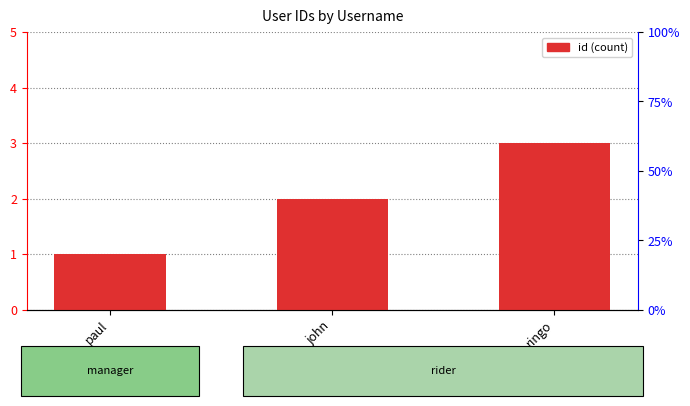

What is the sum of the values at john and ringo?

5